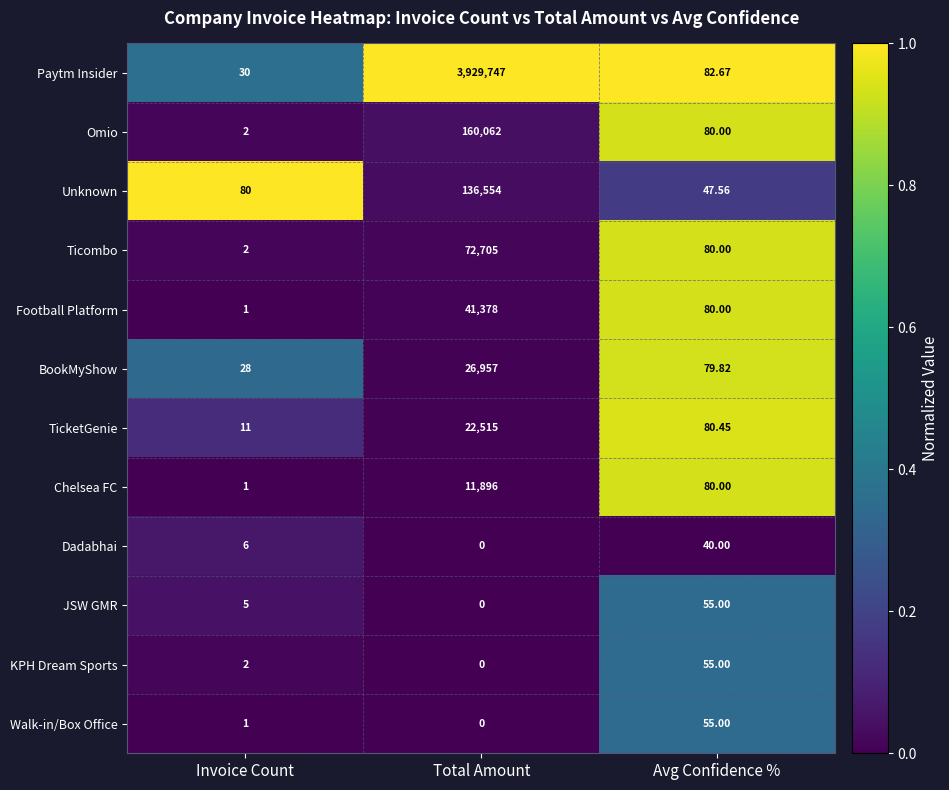

Which category has the highest value across all series?

Total Amount